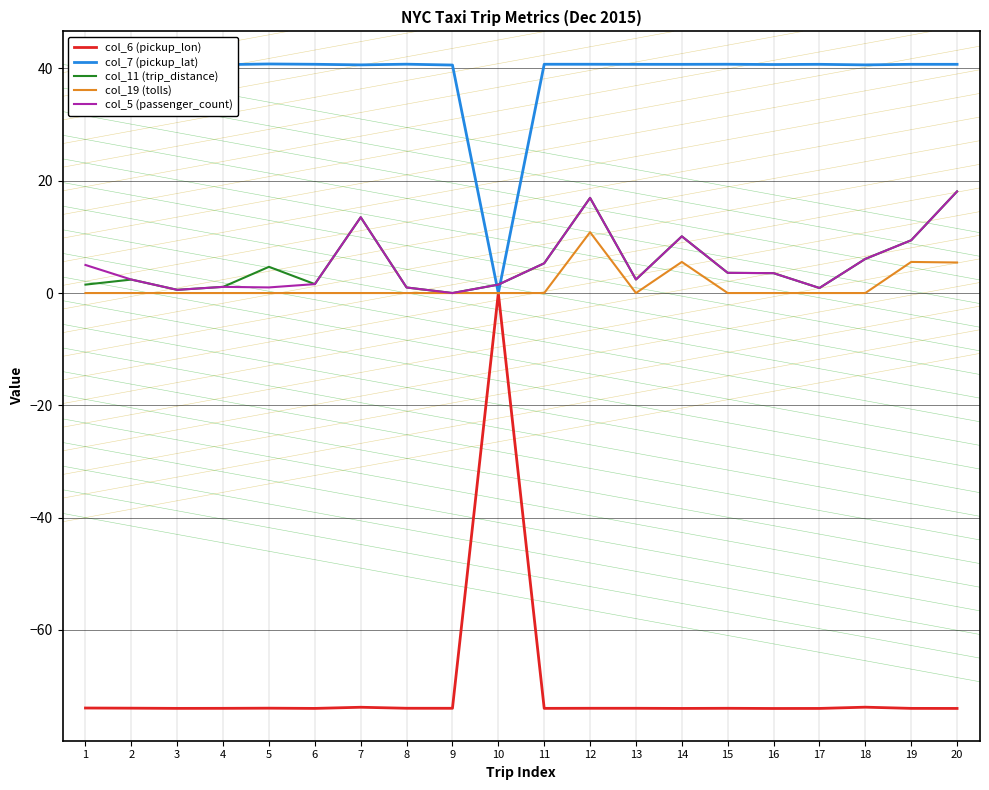

What is the difference between the maximum and minimum values in the col_11 (trip_distance) series?

18.1